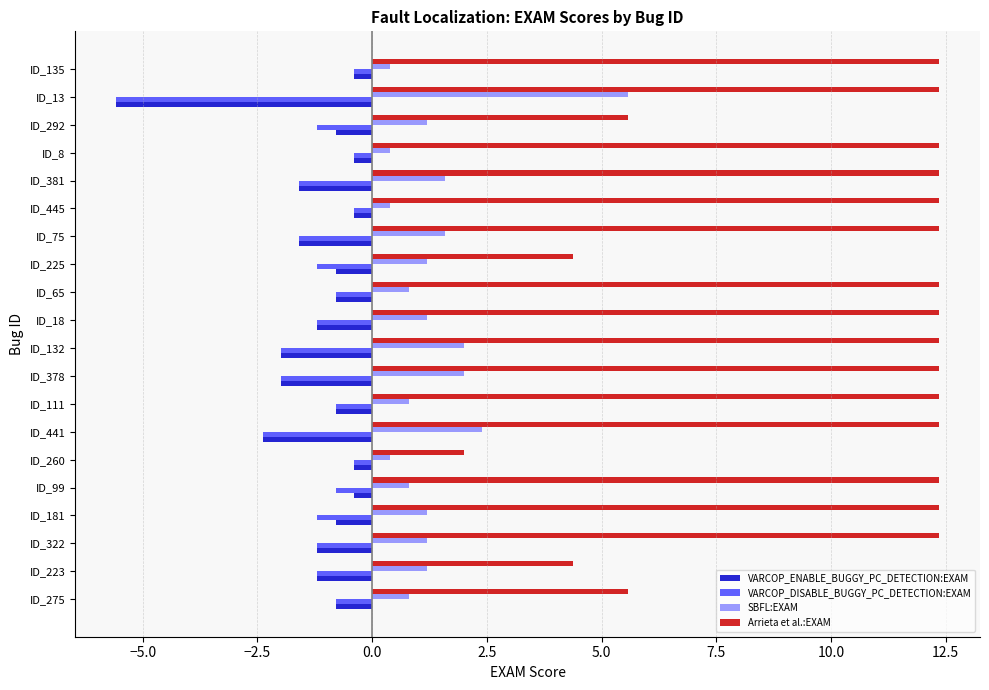

What is the smallest value displayed?

-5.6